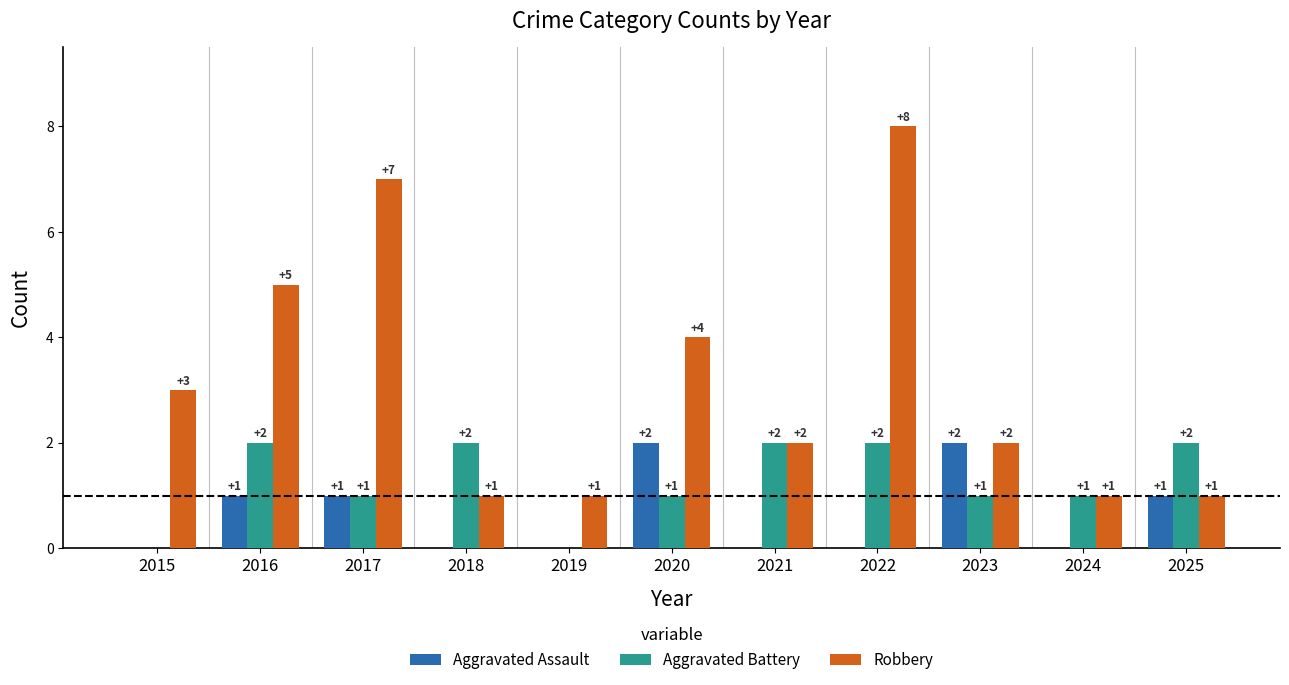

The value of Aggravated Battery at 2015 is 0. True or false?

True